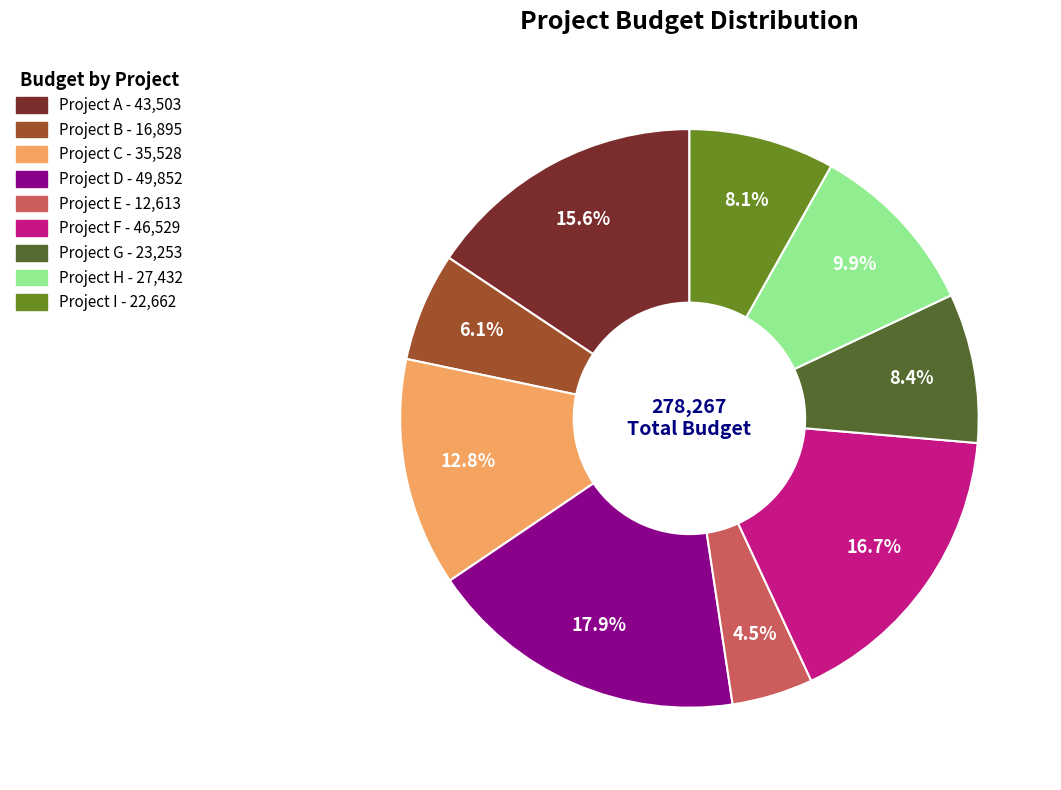

The Project A slice represents 28% of the pie. True or false?

False